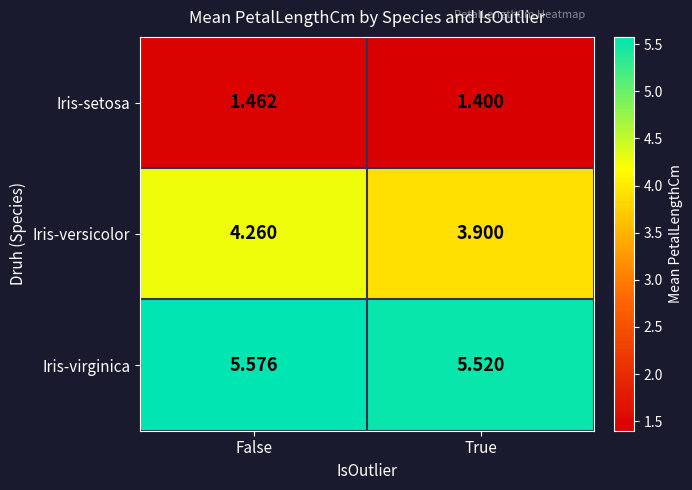

At which label does Iris-versicolor reach its peak?

False